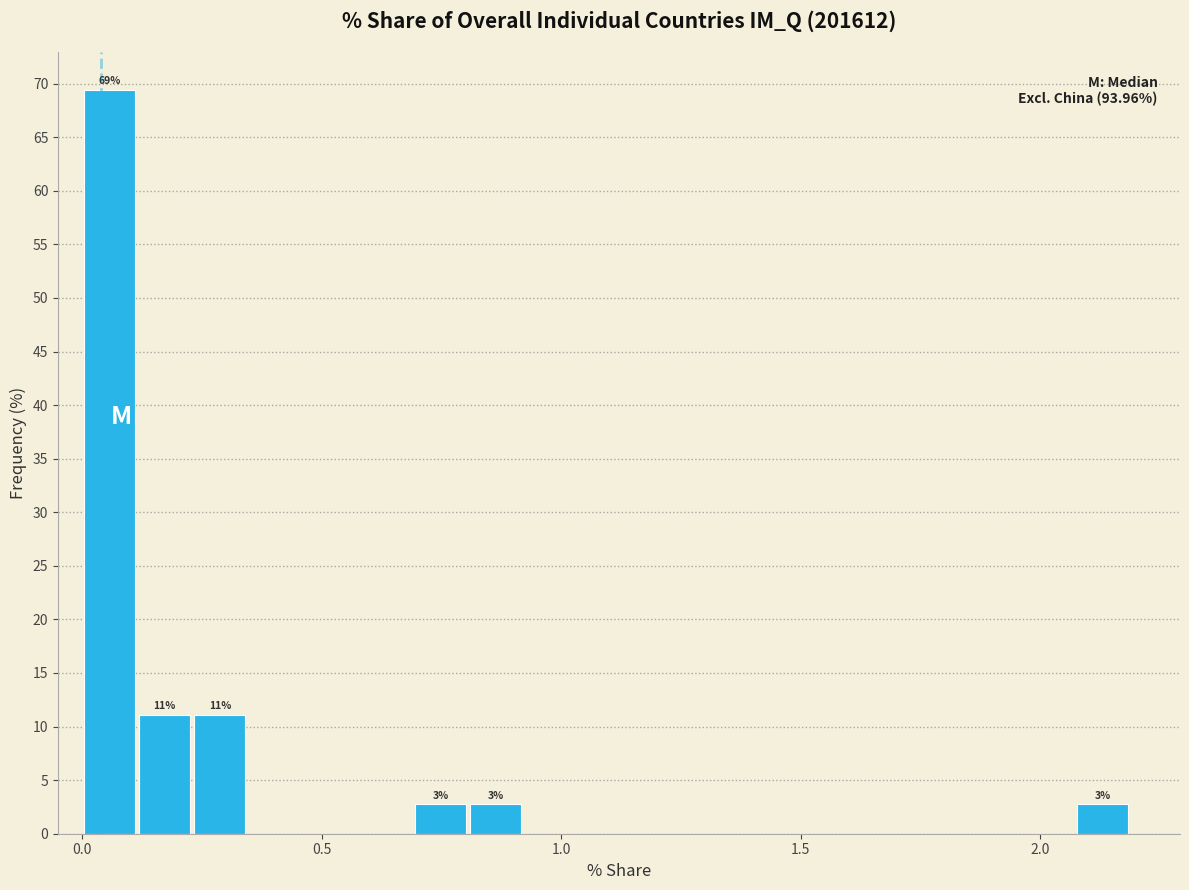

Read against the x-axis, roughly where is the centre of the tallest bar?

0.05